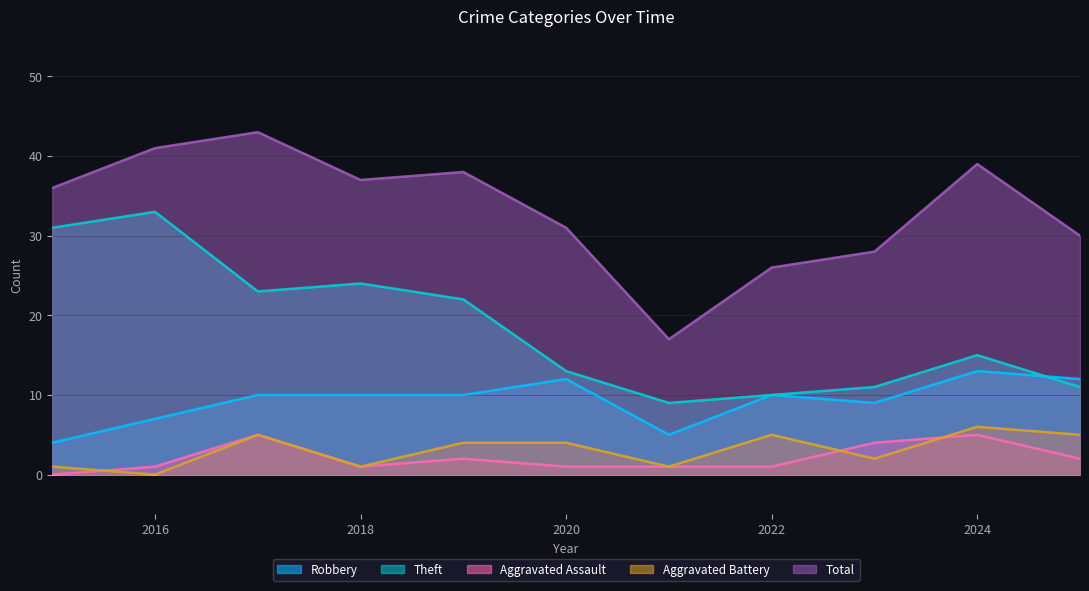

True or false: Theft has more than 0 interior local peaks.

True